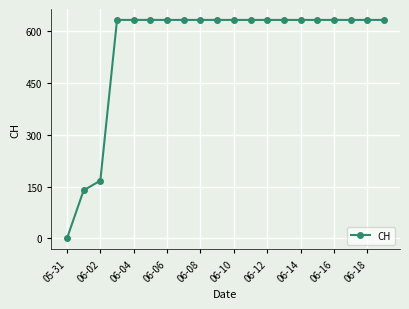

What is the maximum value shown in the chart?

631